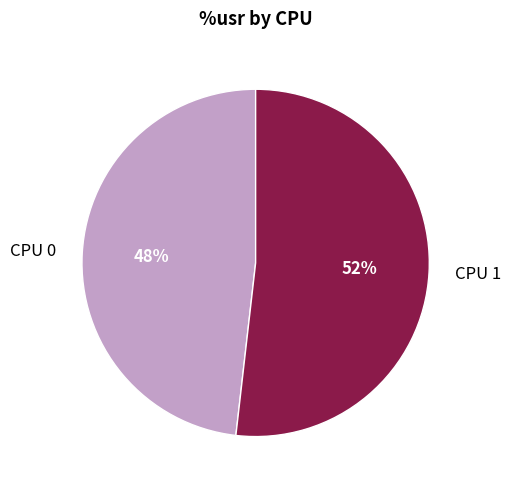

Between CPU 0 and CPU 1, which is larger?

CPU 1